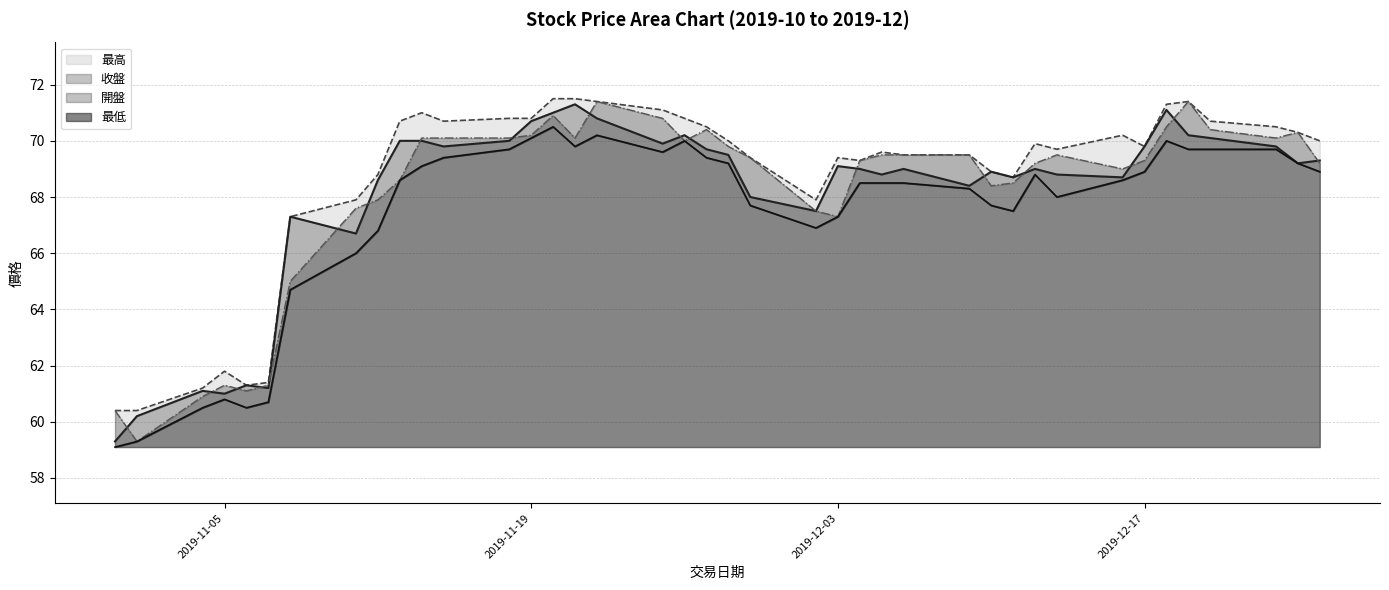

Where is 開盤 nearest to the value 65?

2019-11-08